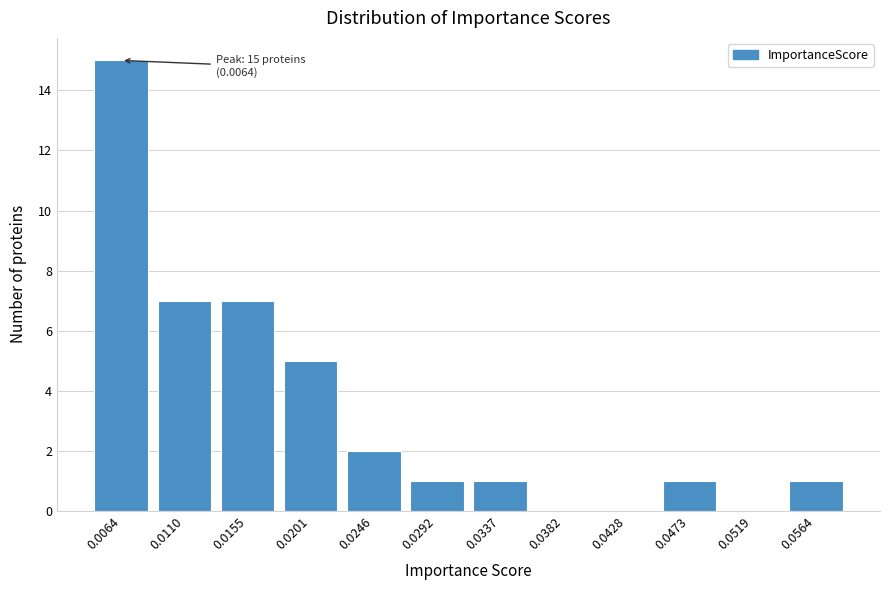

Reading left to right, list all the values displayed in this chart.

0.0064=15	0.0110=7	0.0155=7	0.0201=5	0.0246=2	0.0292=1	0.0337=1	0.0382=0	0.0428=0	0.0473=1	0.0519=0	0.0564=1